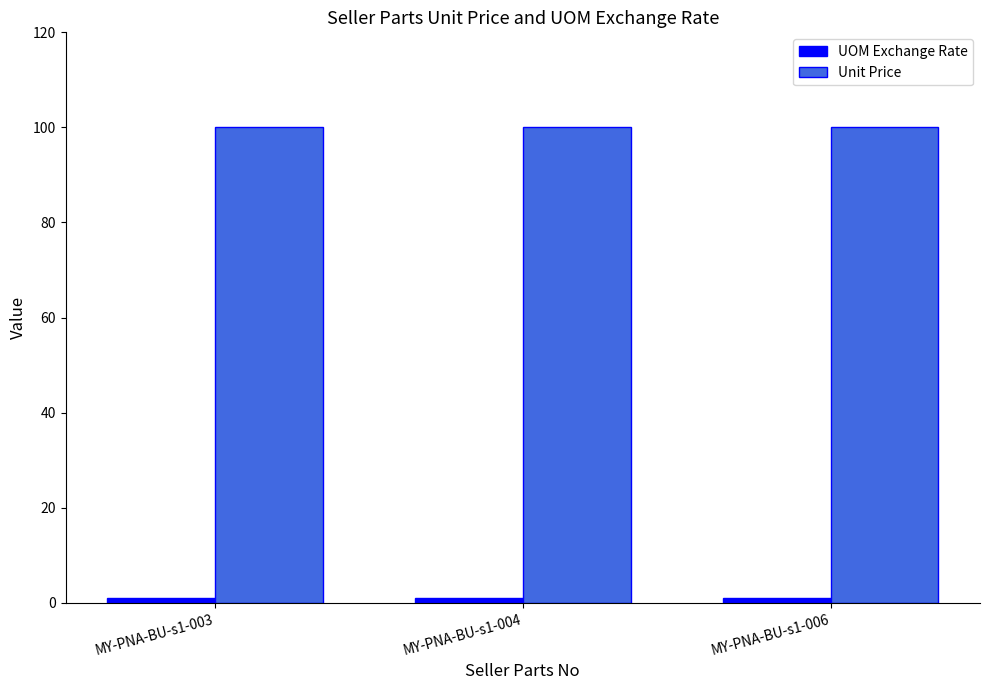

The Unit Price series shows 168 at MY-PNA-BU-s1-006. True or false?

False